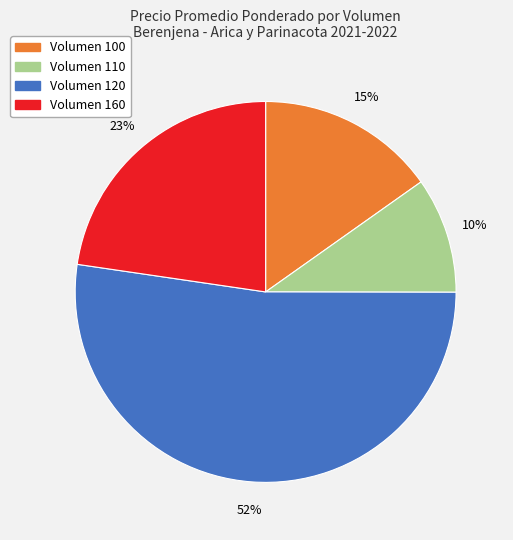

Is there any slice that represents more than half of the pie?

Yes